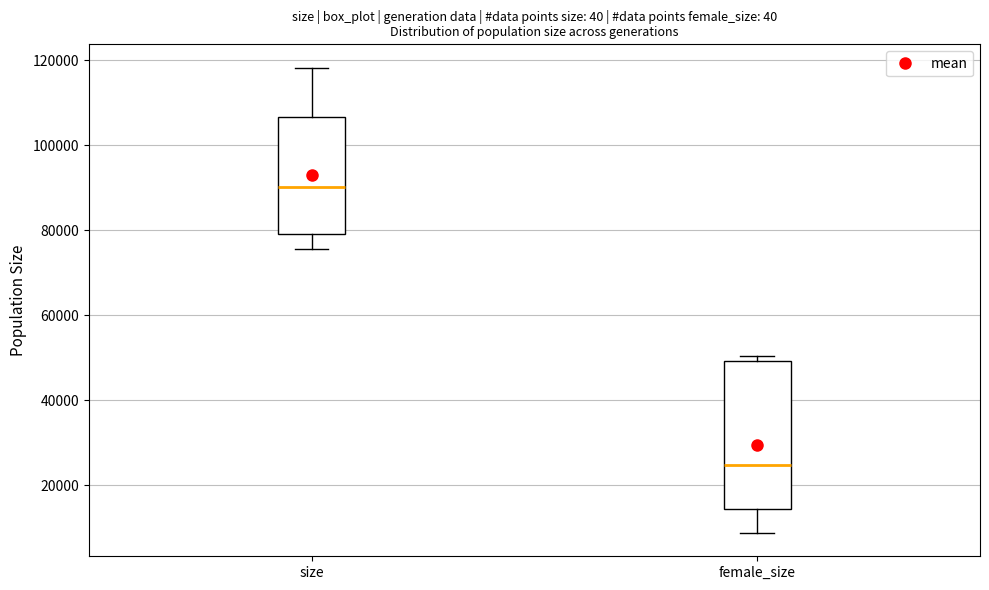

Which box has the lowest median line?

female_size